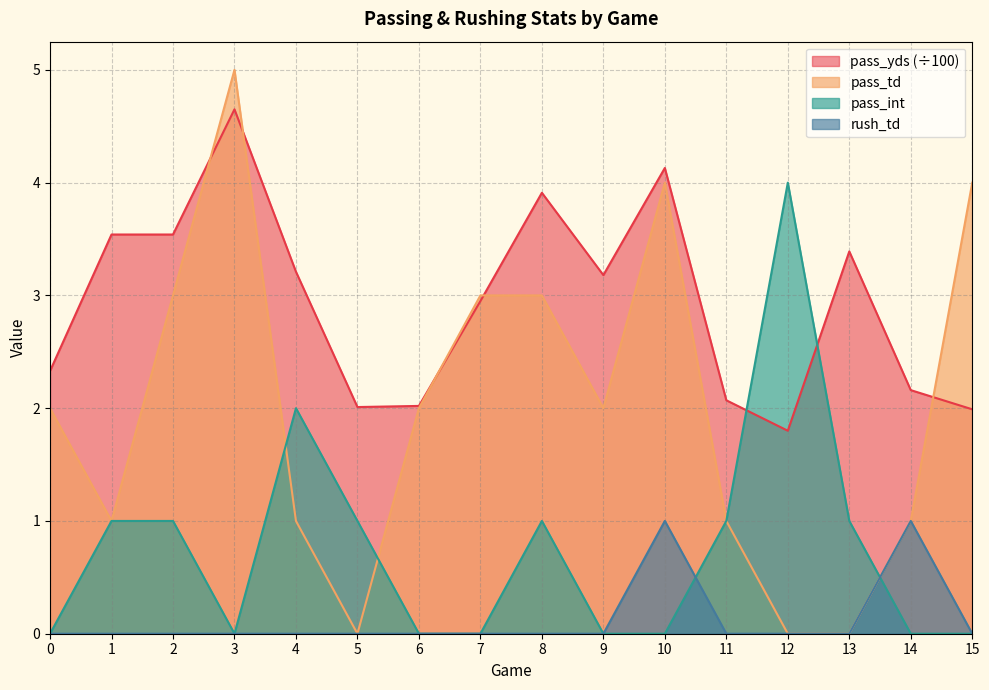

How many values in the pass_td series are below 2?

7